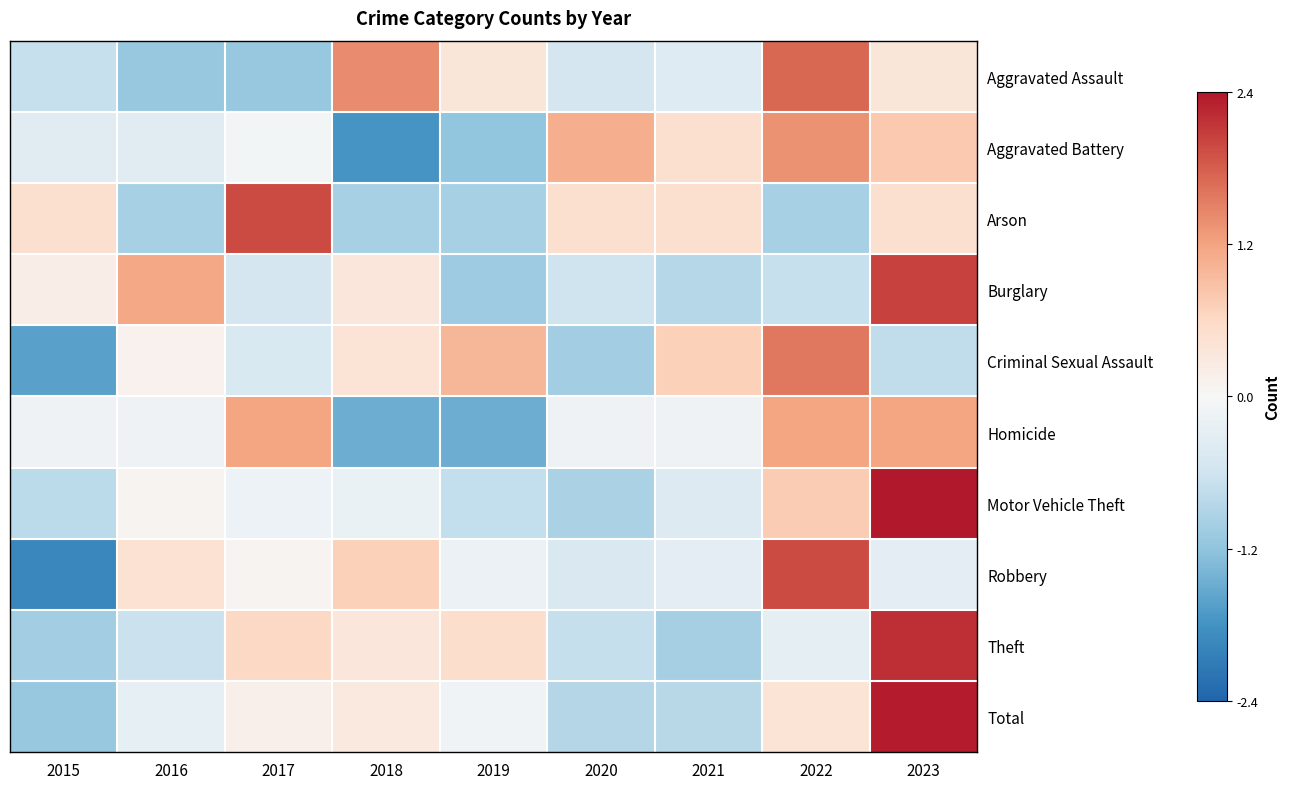

Reading right to left, list all the values displayed in this chart.

Aggravated Assault: 2023=0.4	2022=1.7	2021=-0.4	2020=-0.5	2019=0.4	2018=1.4	2017=-1.2	2016=-1.2	2015=-0.7
Aggravated Battery: 2023=0.8	2022=1.4	2021=0.5	2020=1.1	2019=-1.2	2018=-1.8	2017=-0.1	2016=-0.4	2015=-0.4
Arson: 2023=0.5	2022=-1.0	2021=0.5	2020=0.5	2019=-1.0	2018=-1.0	2017=2.0	2016=-1.0	2015=0.5
Burglary: 2023=2.1	2022=-0.7	2021=-0.9	2020=-0.6	2019=-1.1	2018=0.4	2017=-0.5	2016=1.2	2015=0.2
Criminal Sexual Assault: 2023=-0.8	2022=1.6	2021=0.7	2020=-1.1	2019=1.0	2018=0.4	2017=-0.5	2016=0.1	2015=-1.6
Homicide: 2023=1.2	2022=1.2	2021=-0.2	2020=-0.2	2019=-1.5	2018=-1.5	2017=1.2	2016=-0.2	2015=-0.2
Motor Vehicle Theft: 2023=2.4	2022=0.8	2021=-0.4	2020=-1.0	2019=-0.7	2018=-0.2	2017=-0.2	2016=0.1	2015=-0.8
Robbery: 2023=-0.3	2022=2.0	2021=-0.3	2020=-0.4	2019=-0.2	2018=0.7	2017=0.1	2016=0.5	2015=-2.0
Theft: 2023=2.2	2022=-0.3	2021=-1.0	2020=-0.7	2019=0.5	2018=0.3	2017=0.6	2016=-0.7	2015=-1.1
Total: 2023=2.4	2022=0.4	2021=-0.9	2020=-0.9	2019=-0.1	2018=0.3	2017=0.2	2016=-0.3	2015=-1.2